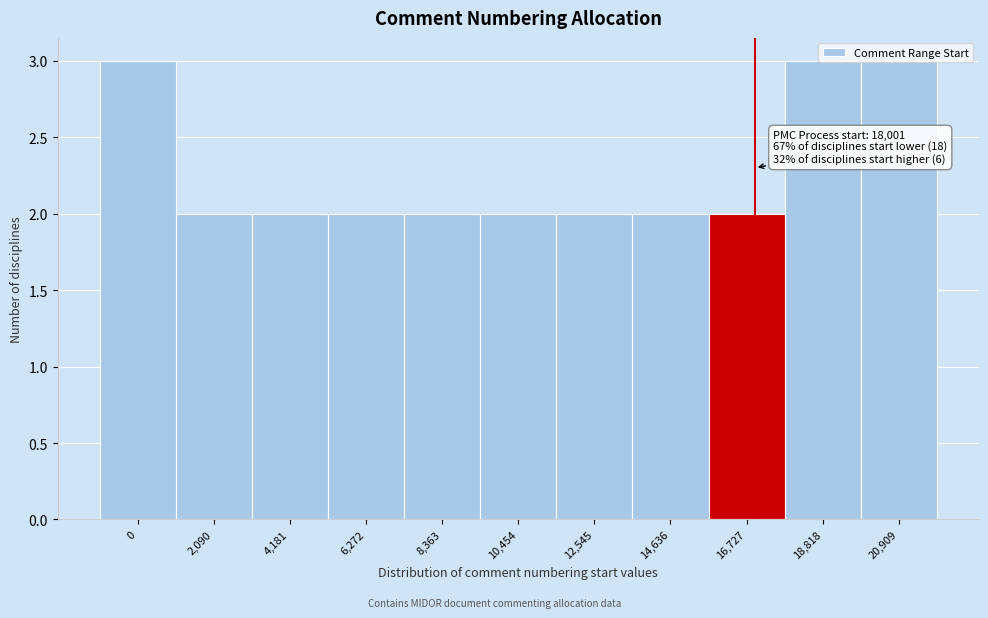

What is the label of the 6th bar from the left?

10,454